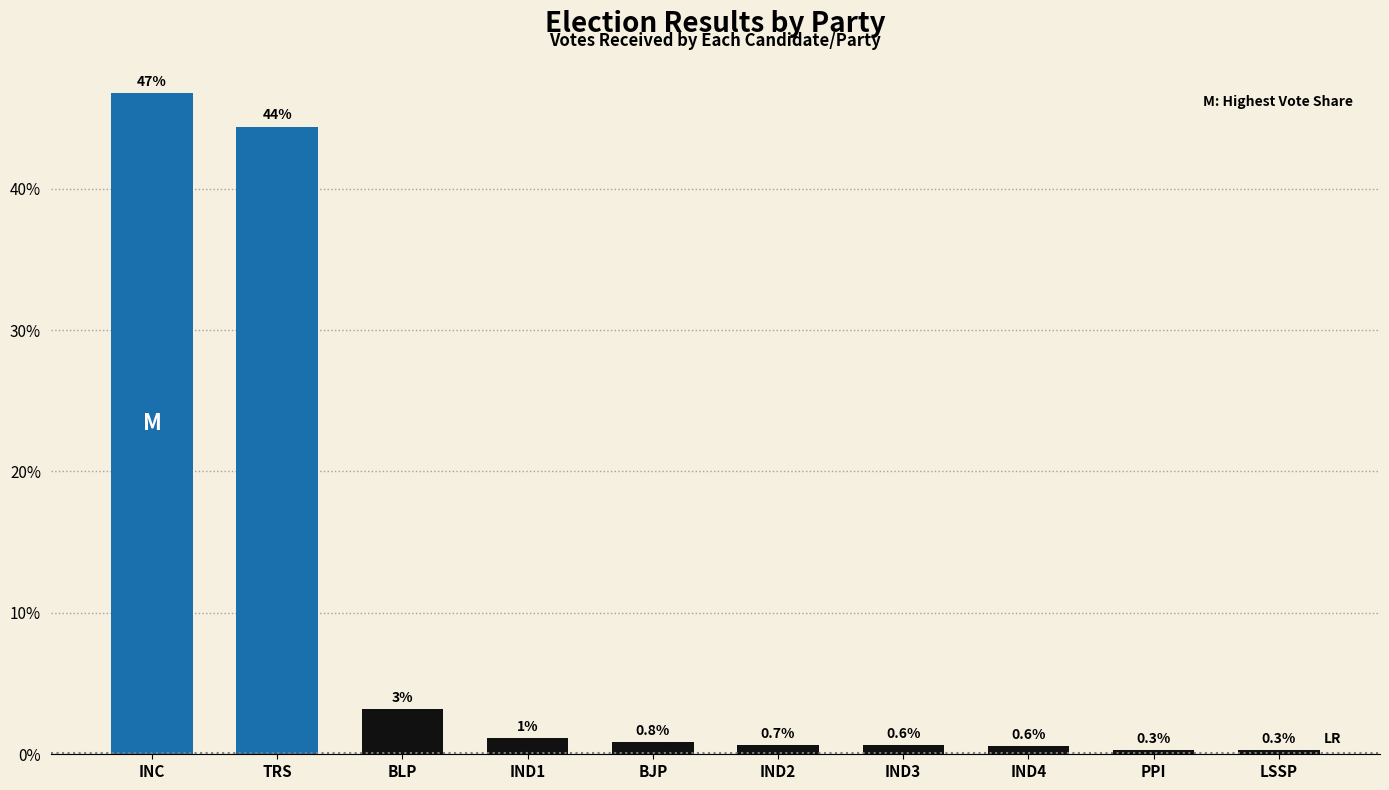

What is the approximate value at IND2?

0.7